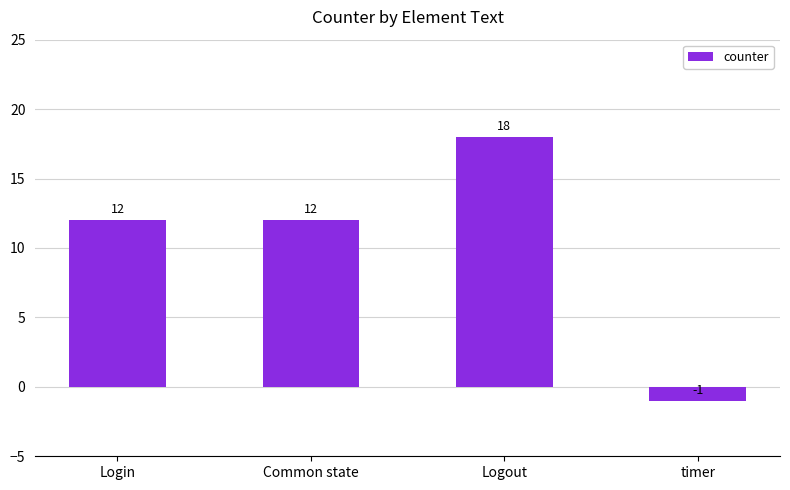

Read the value at Logout, to the nearest 5.

20